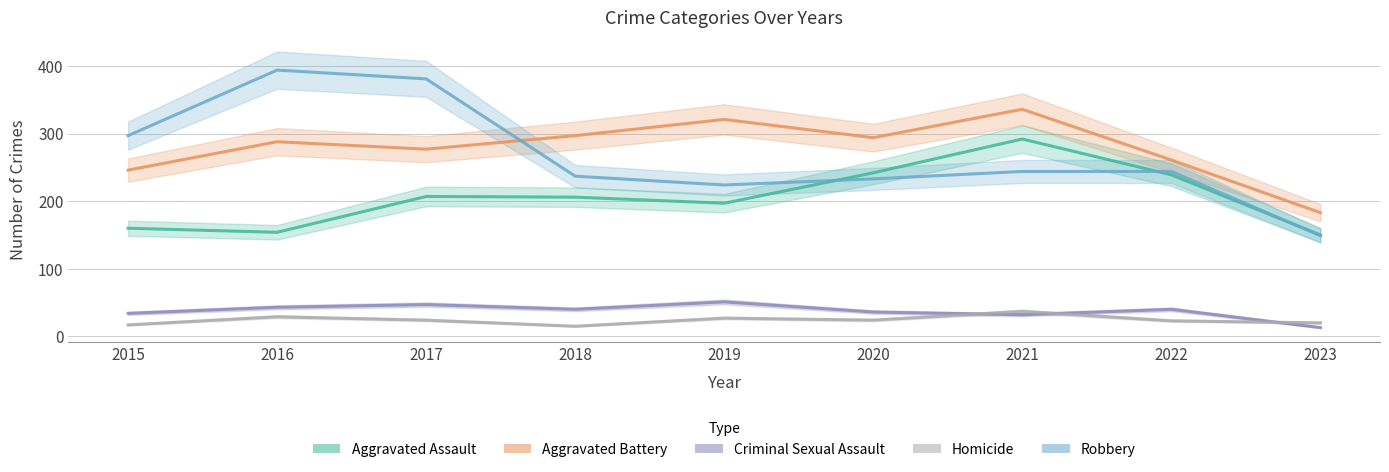

How many lines are shown in the chart?

5